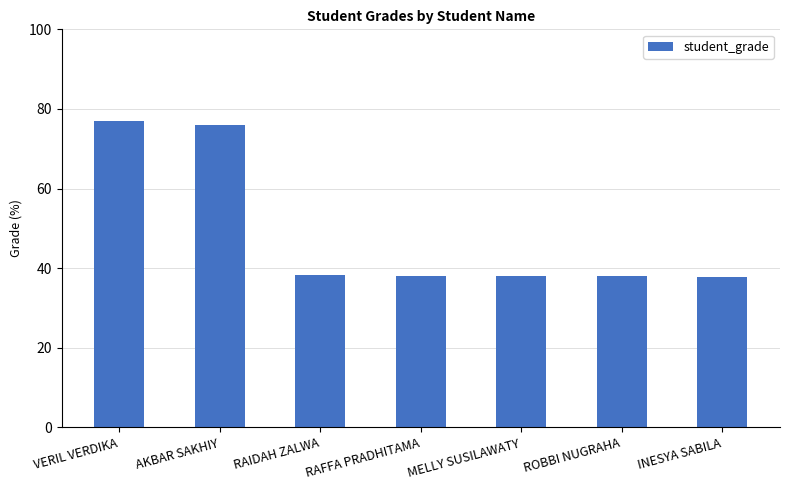

Between VERIL VERDIKA and MELLY SUSILAWATY, which is larger?

VERIL VERDIKA